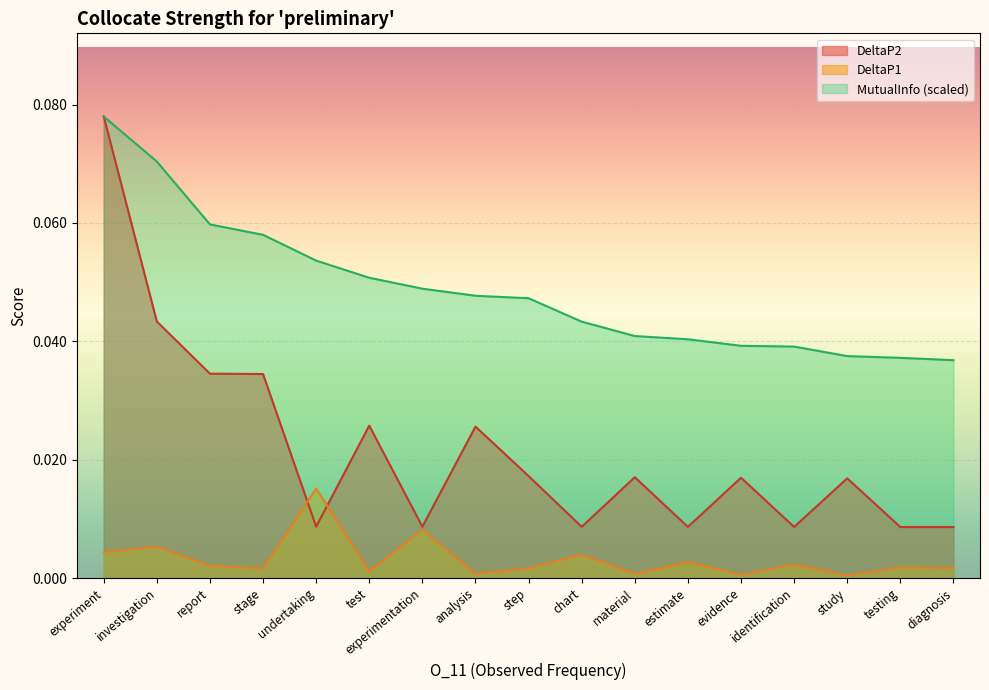

At which category is the sum across all series the highest?

experiment